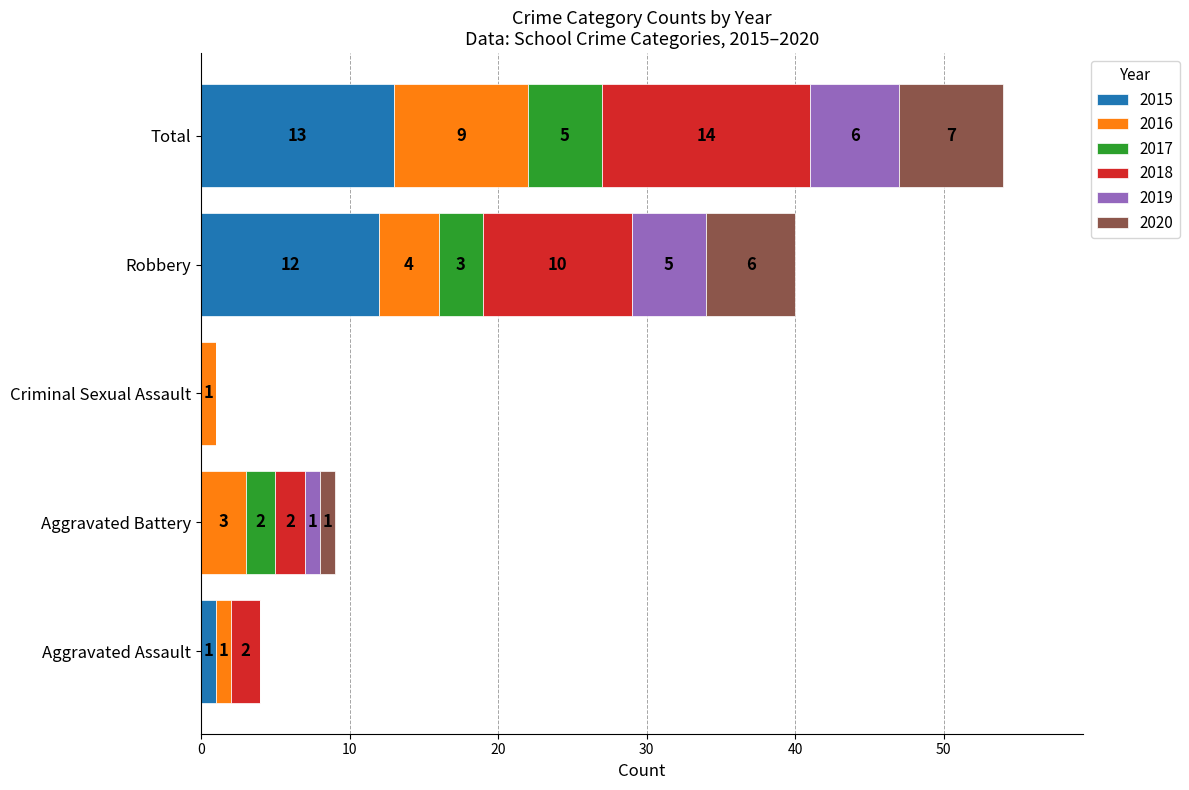

What are all the series names shown in the legend?

2015, 2016, 2017, 2018, 2019, 2020